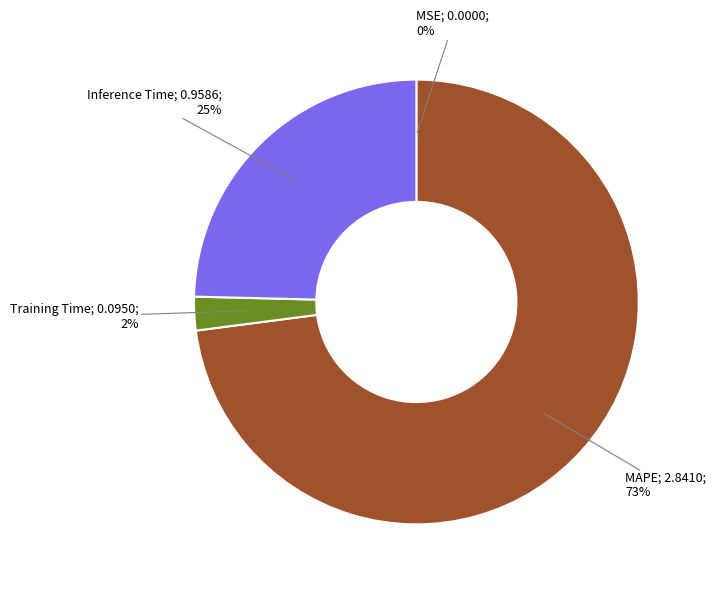

To the nearest percent, what is the average slice percentage?

25%